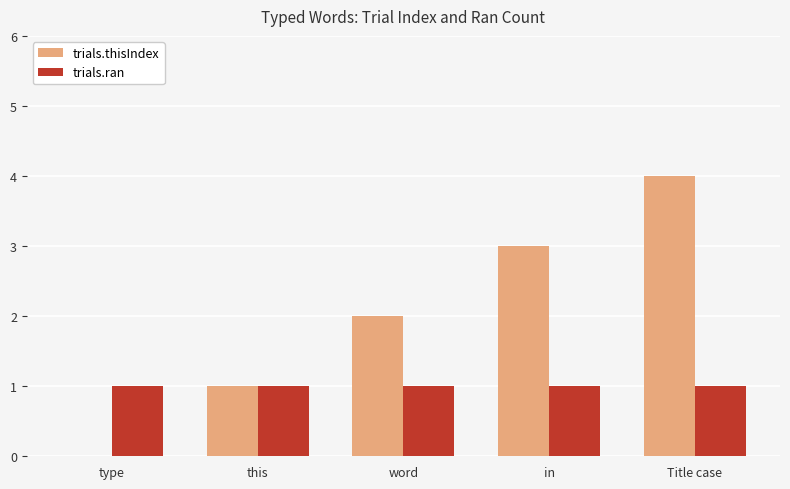

The value of trials.thisIndex at word is 2. True or false?

True